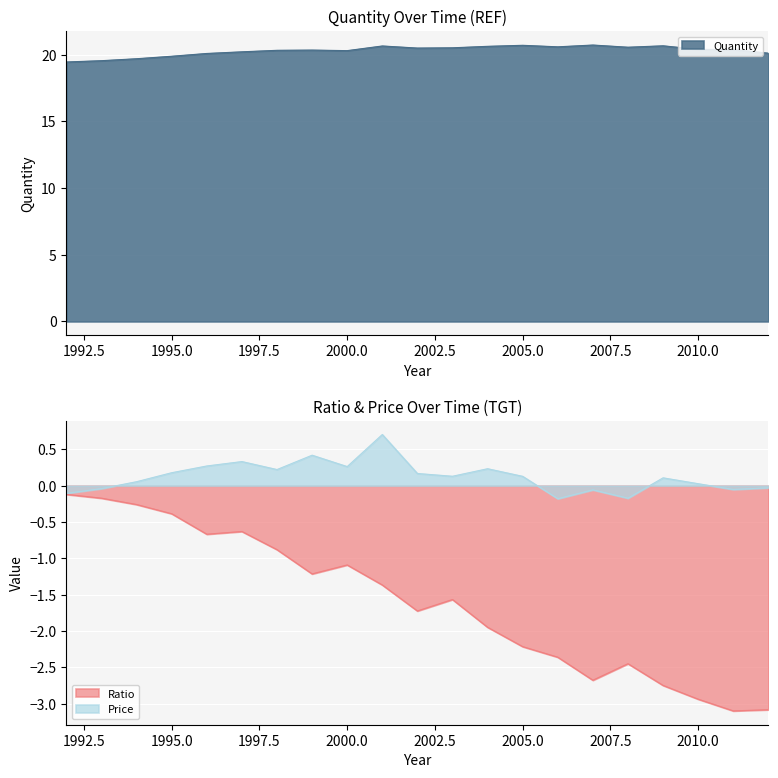

At how many categories does at least one series exceed 6?

21